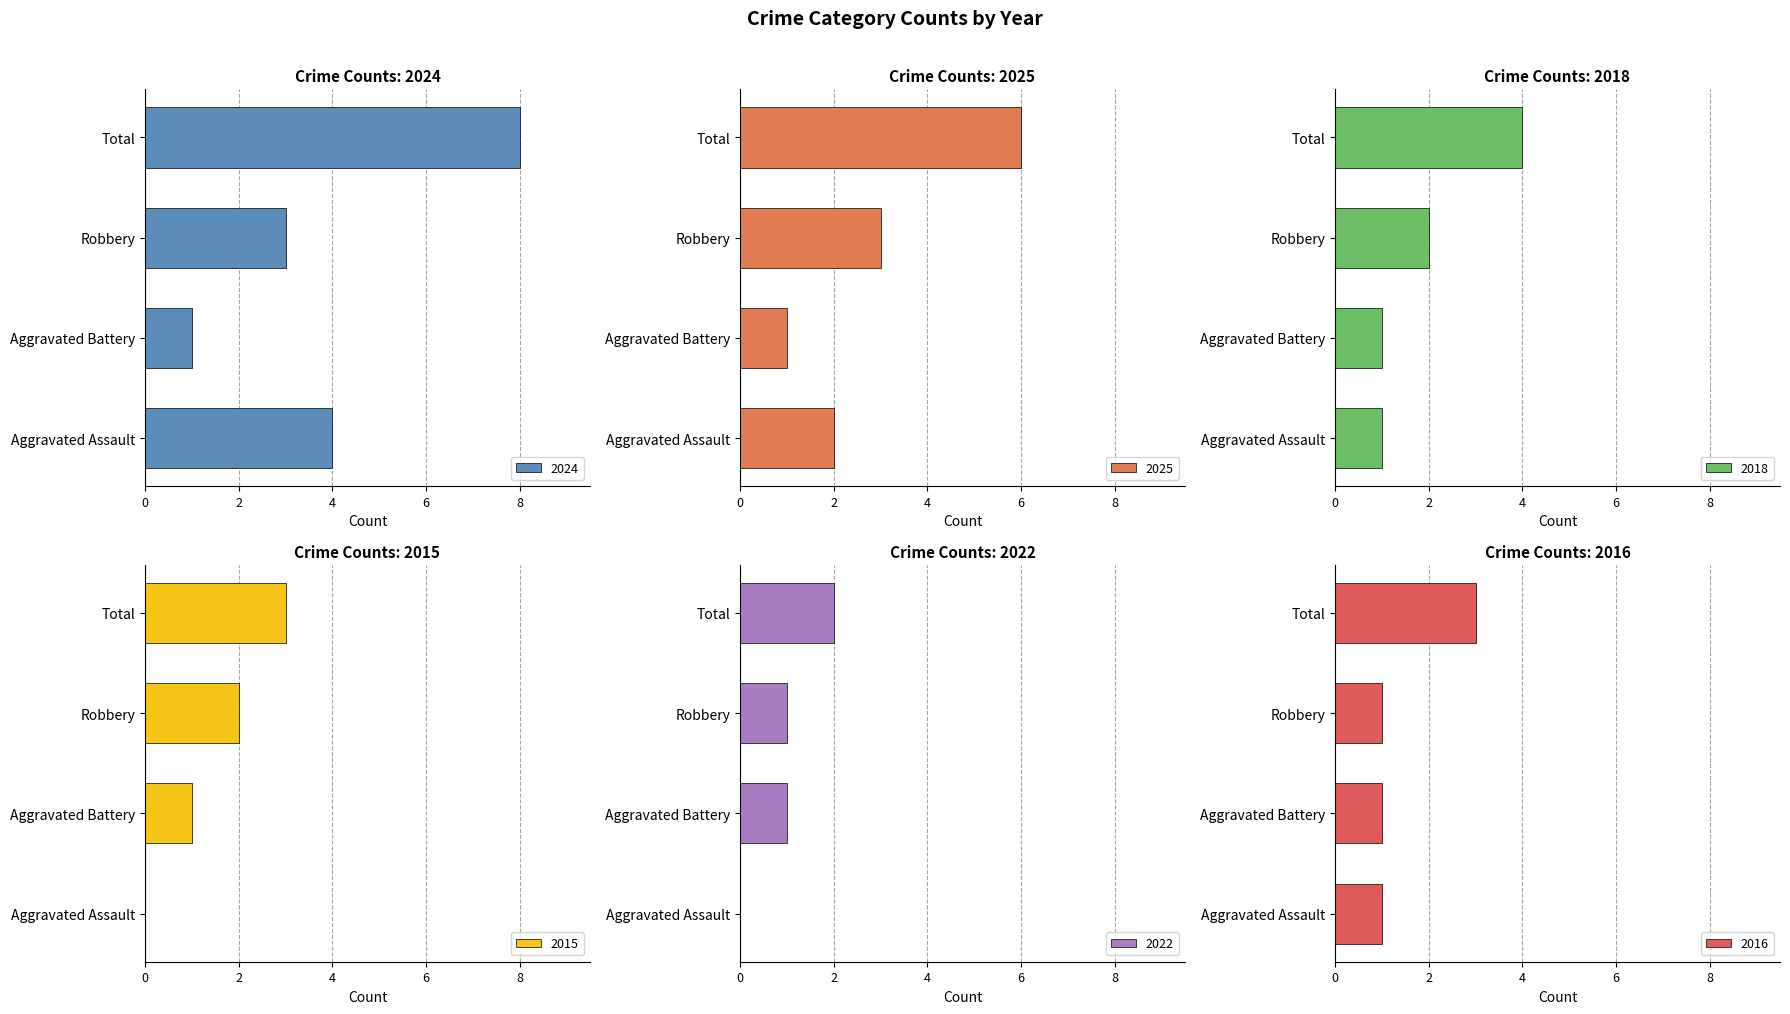

At which label does 2015 first exceed 2?

Total